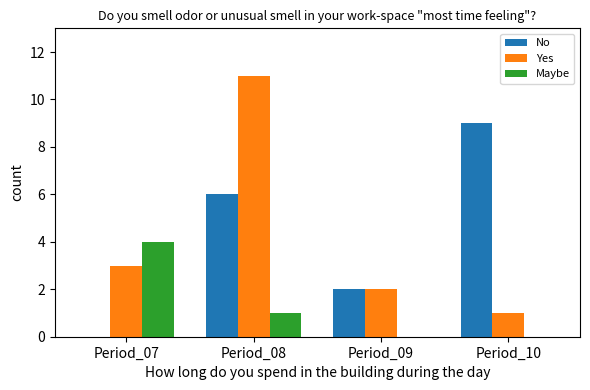

What is the difference between the Yes values at Period_10 and Period_07?

2